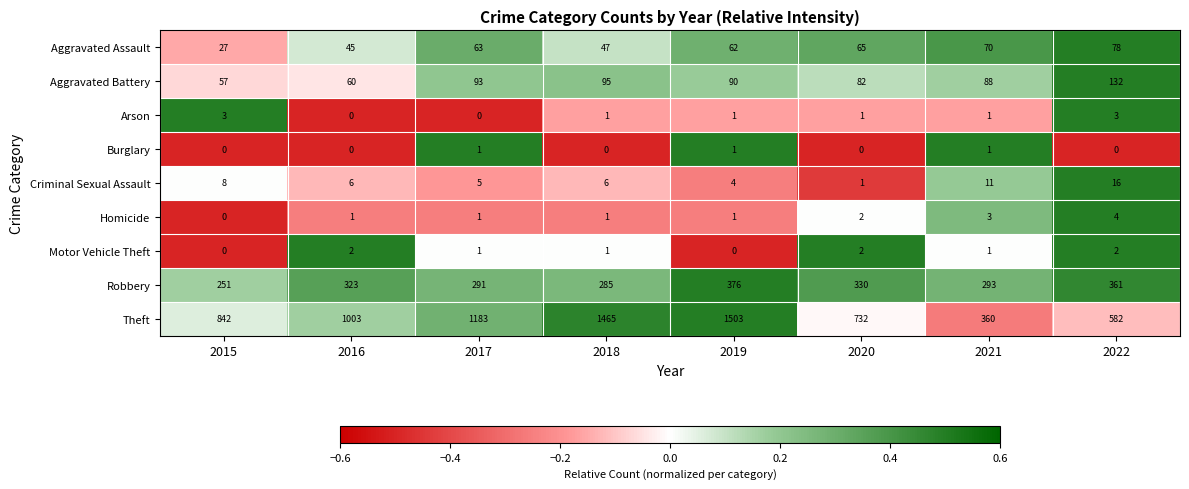

The value of Motor Vehicle Theft at 2020 is 2. True or false?

True